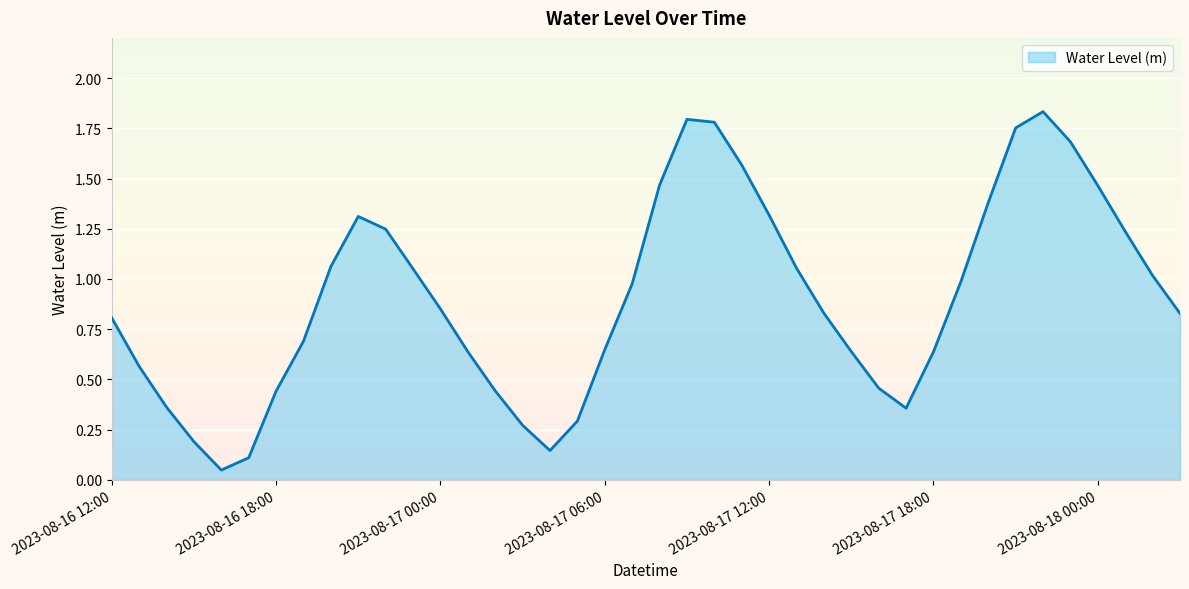

Reading left to right, list all the values displayed in this chart.

0.8	0.6	0.4	0.2	0.0	0.1	0.4	0.7	1.1	1.3	1.2	1.1	0.9	0.6	0.4	0.3	0.1	0.3	0.6	1.0	1.5	1.8	1.8	1.6	1.3	1.1	0.8	0.6	0.5	0.4	0.6	1.0	1.4	1.8	1.8	1.7	1.5	1.2	1.0	0.8